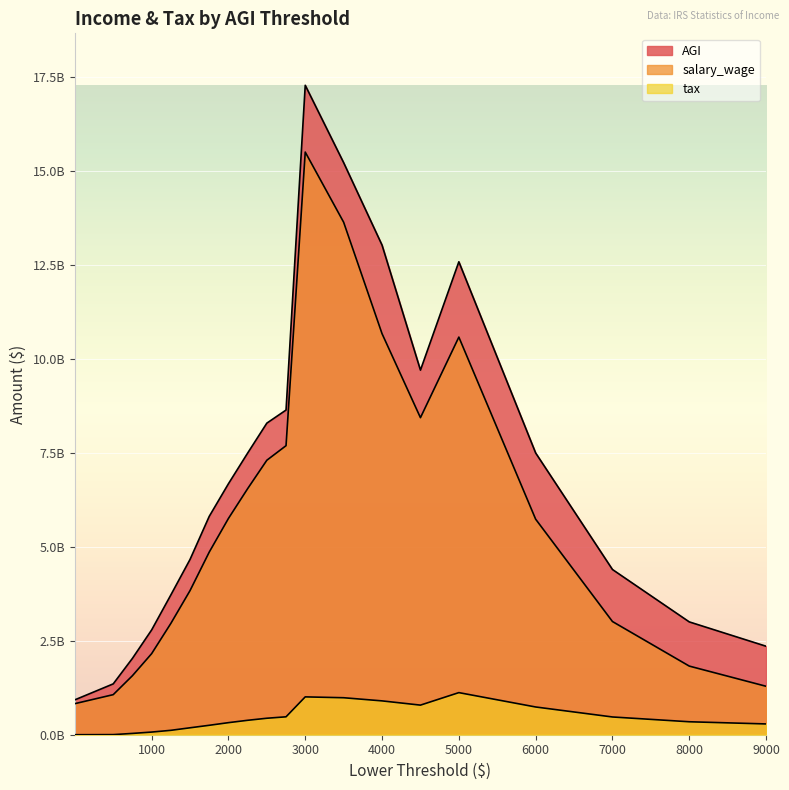

Is it true that salary_wage equals 4856546000 at 1750?

True